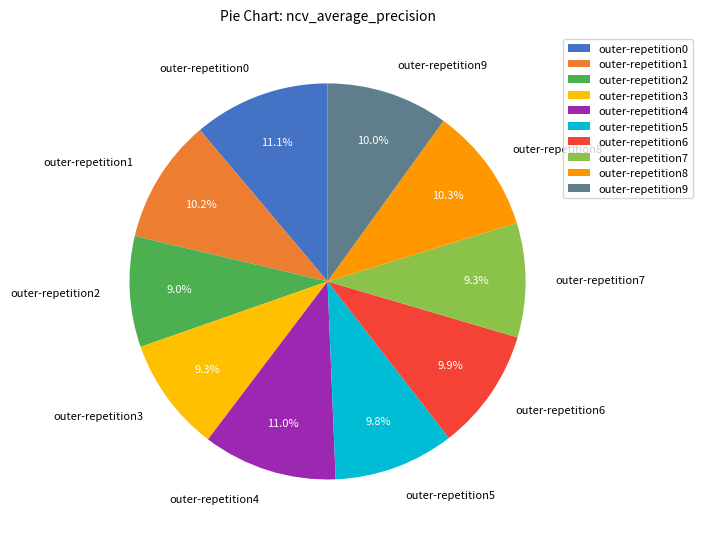

To the nearest percent, what is the combined percentage of outer-repetition6 and outer-repetition0?

21%